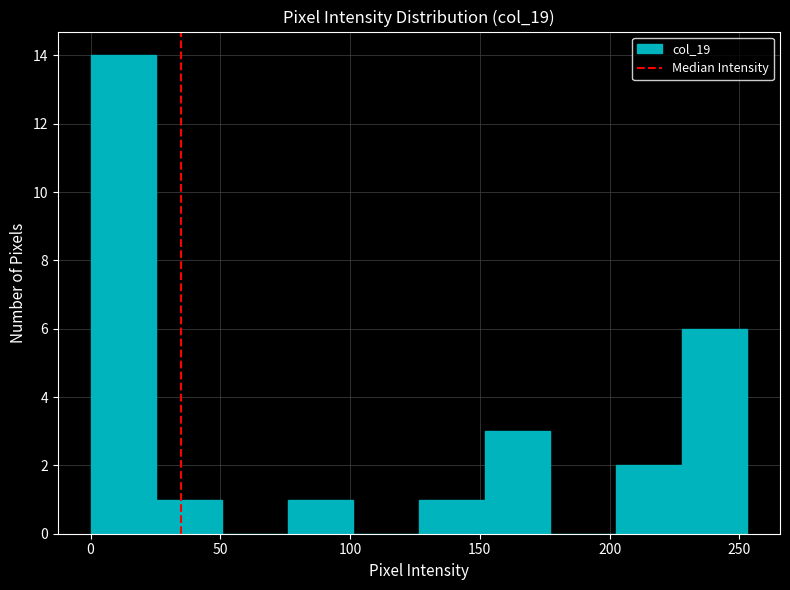

Reading left to right, list every bar in this chart as the range it spans on the x-axis followed by its height. Neither the bar edges nor the heights are printed on the chart, so give them approximately, as read against the axes.

0 to 25: 14
25 to 50: 1
50 to 75: 0
75 to 100: 1
100 to 125: 0
125 to 150: 1
150 to 175: 3
175 to 200: 0
200 to 230: 2
230 to 255: 6